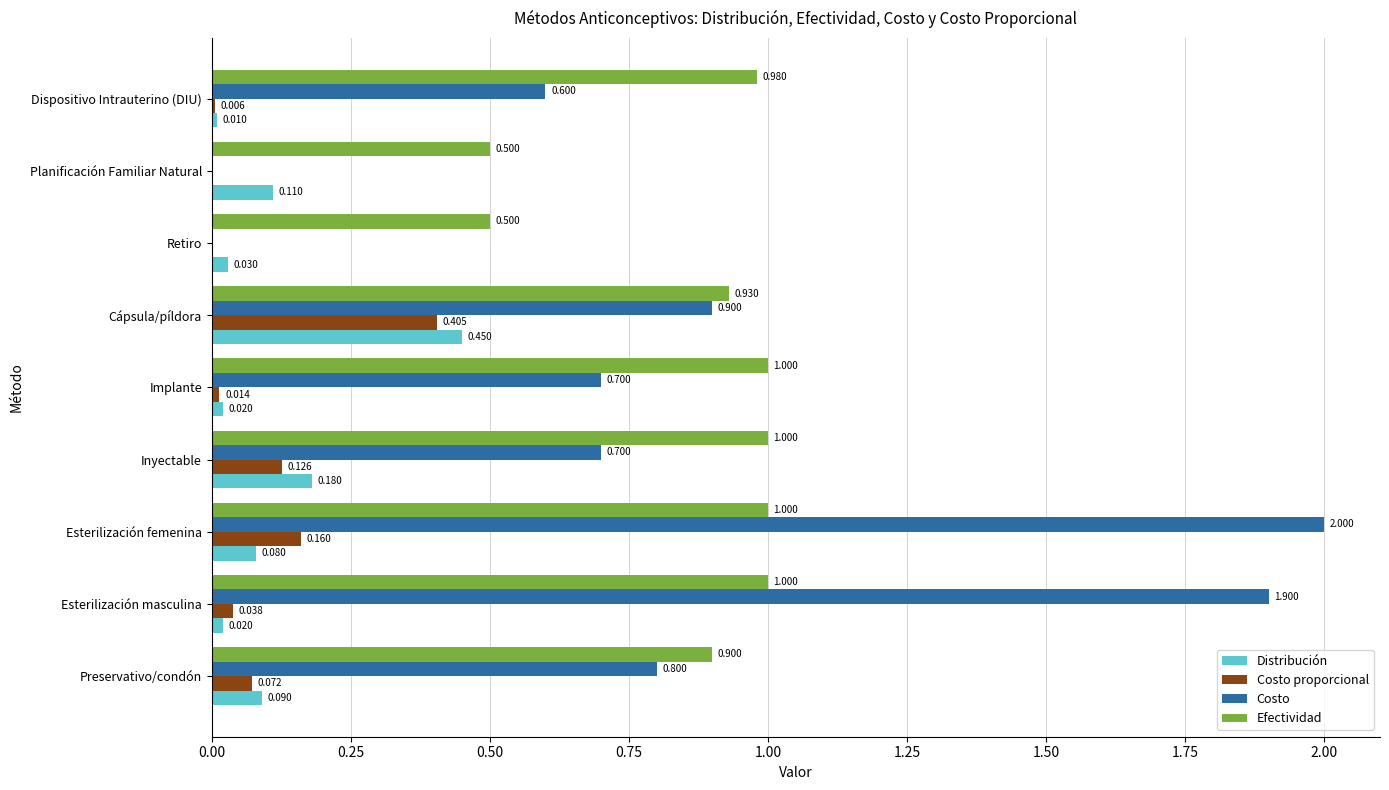

At which label is Costo closest to 1?

Cápsula/píldora